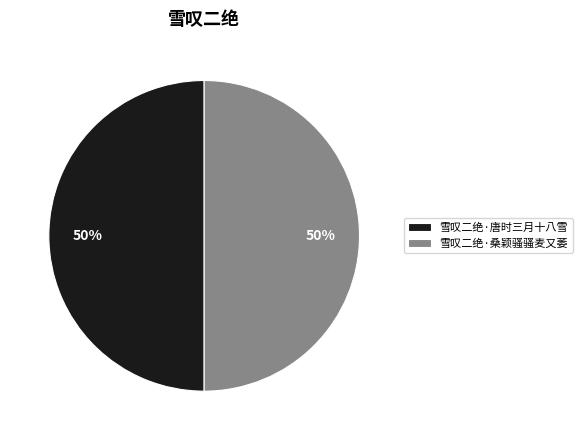

Approximately how many times larger is the value at 雪叹二绝·唐时三月十八雪 compared to 雪叹二绝·桑颖骚骚麦又萎?

1.0